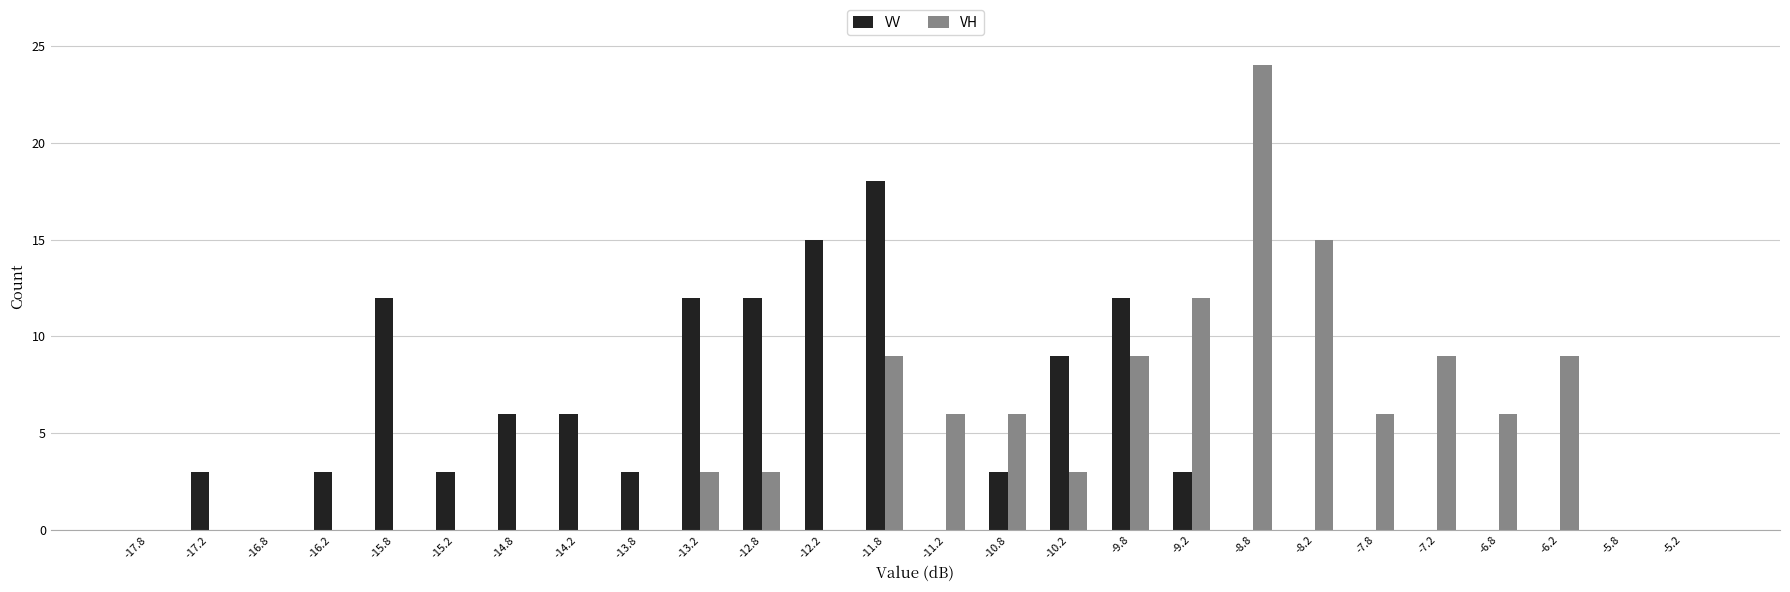

What is the height of the VH bar covering -11.0 to -10.5 on the x-axis? The values are not printed on the chart, so give them approximately, as read against the axis.

6